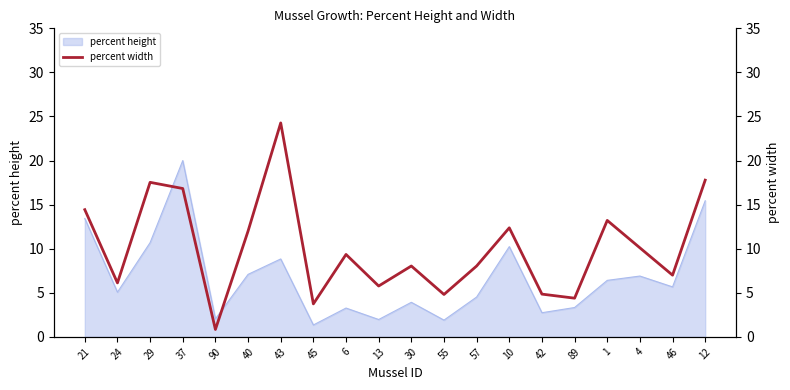

True or false: the data has more than 2 interior local peaks.

True